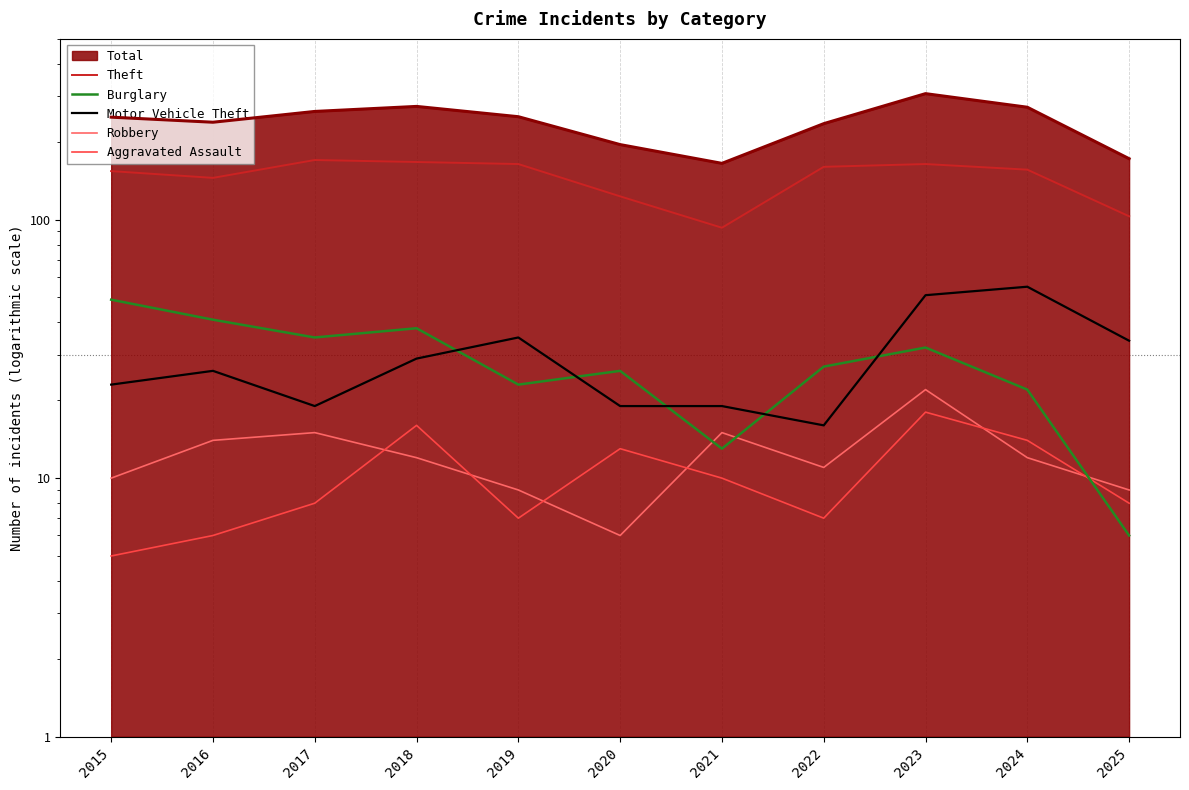

Which series has the widest spread of values?

Theft